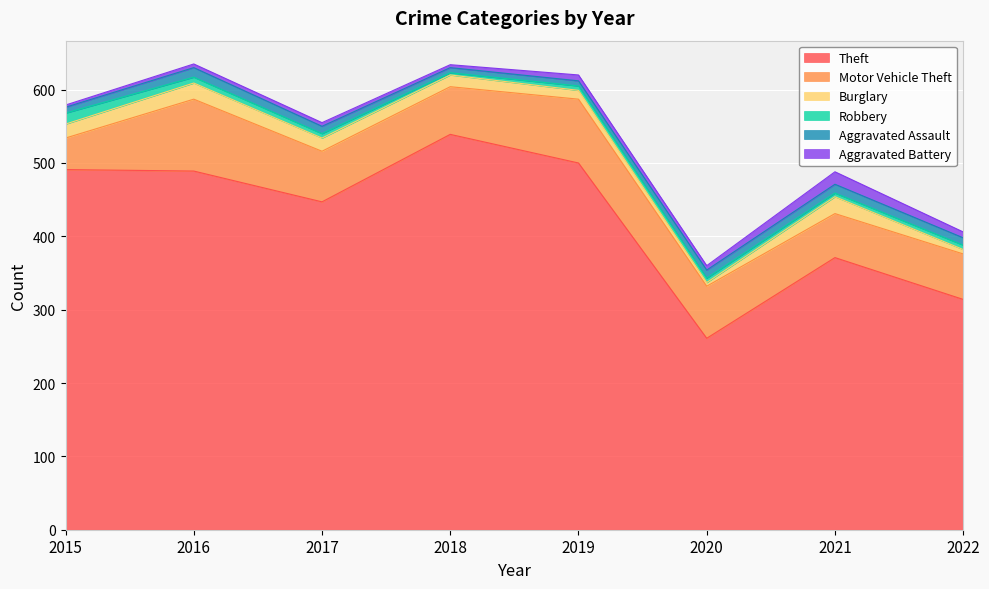

The Burglary series shows 7 at 2018. True or false?

False